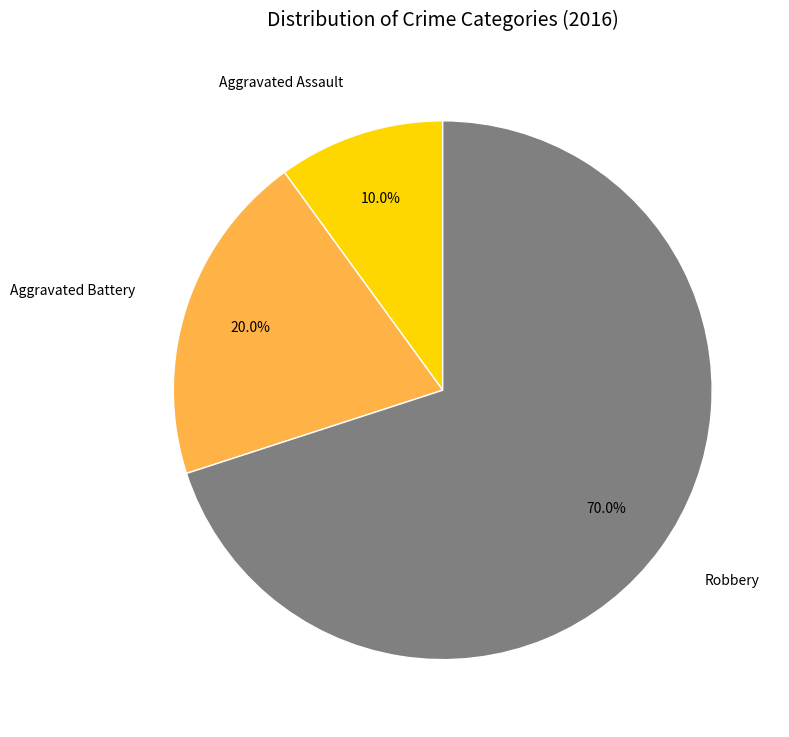

How much of the chart is everything except Robbery?

30.0%